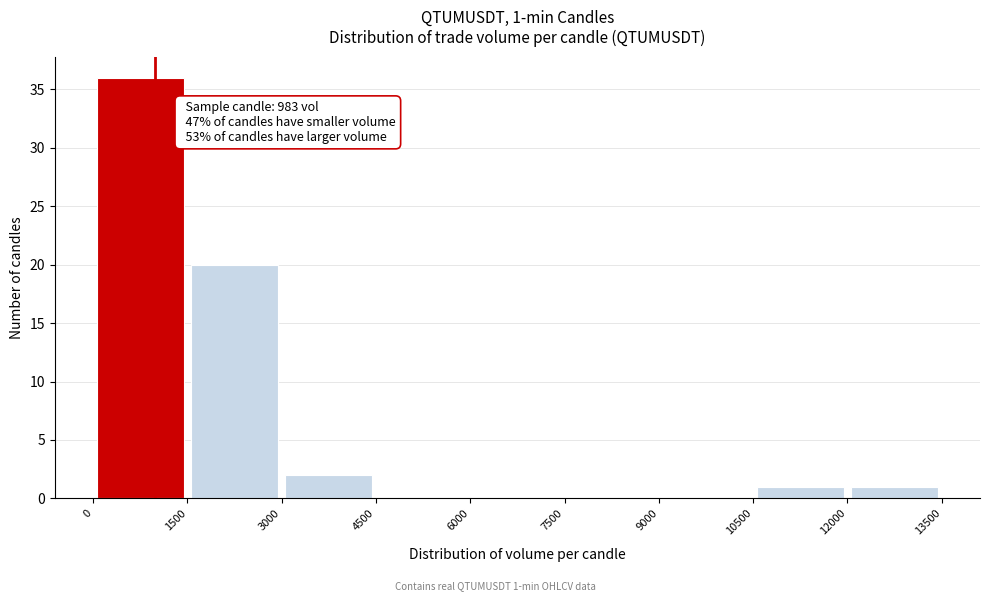

Which range on the x-axis has the tallest bar?

0 to 1500